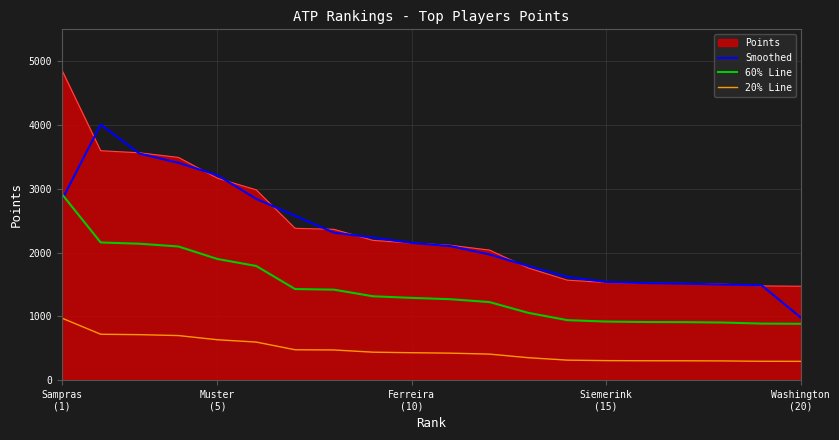

Which series has the widest spread of values?

Points